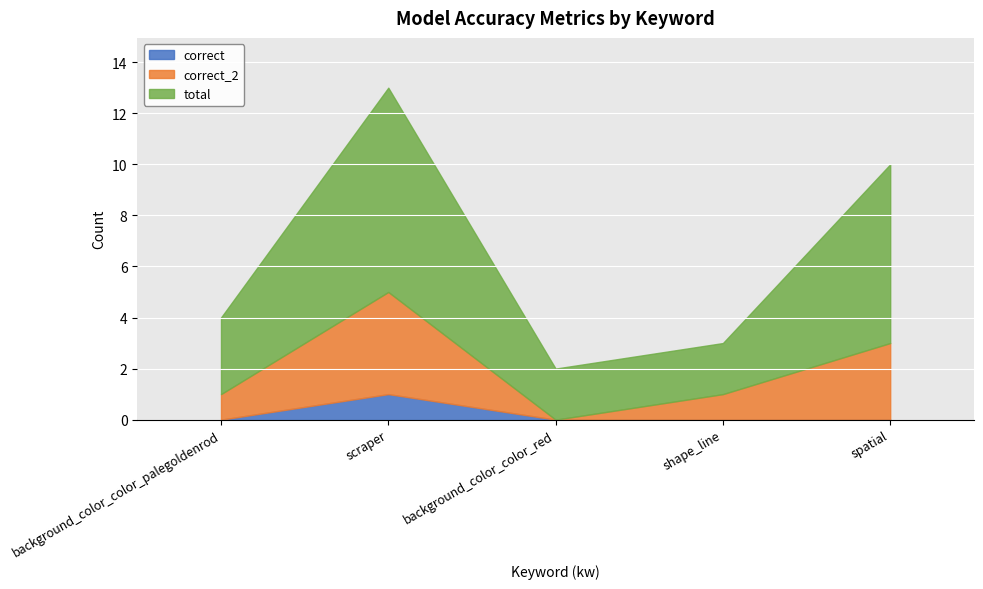

Reading right to left, what are all the values shown in this chart?

correct: 0.0	0.0	0.0	1.0	0.0
correct_2: 3.0	1.0	0.0	4.0	1.0
total: 7.0	2.0	2.0	8.0	3.0
accuracy: 0.0	0.0	0.0	0.1	0.0
accuracy_2: 0.4	0.5	0.0	0.5	0.3